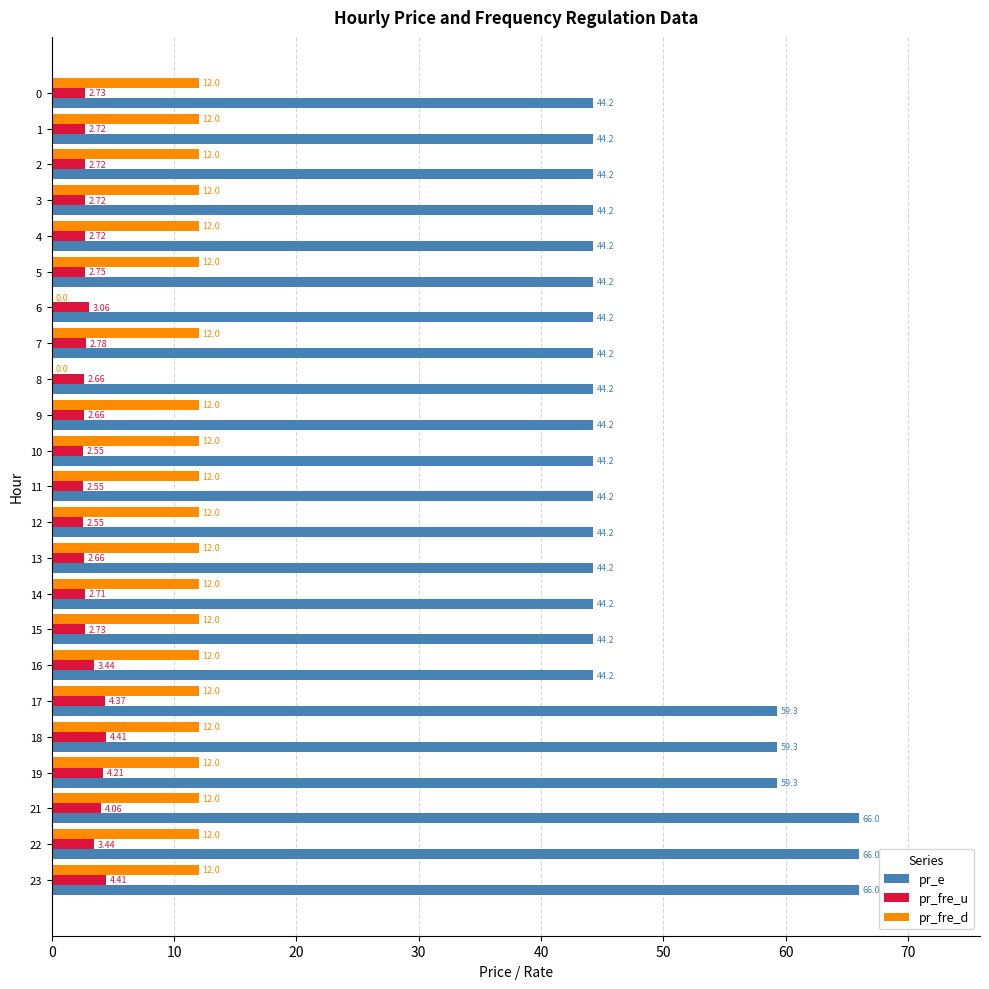

Which series changed the most between 0 and 3?

pr_fre_u